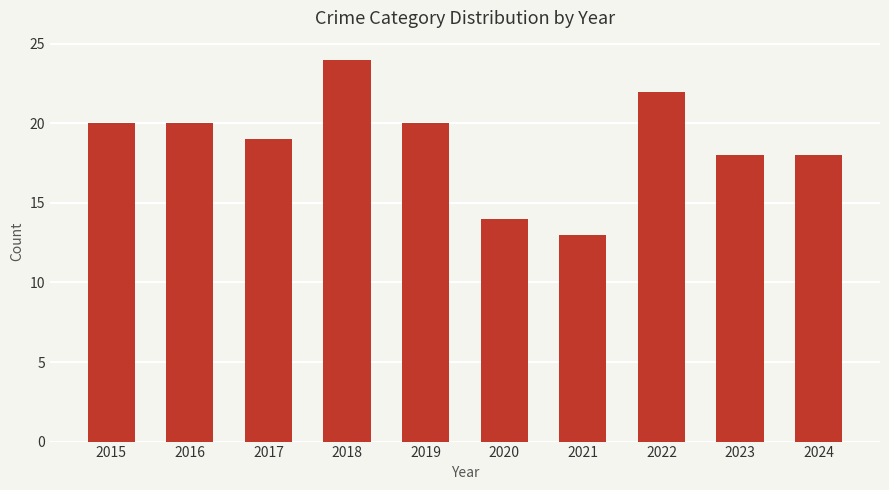

Read the value at 2022.

22